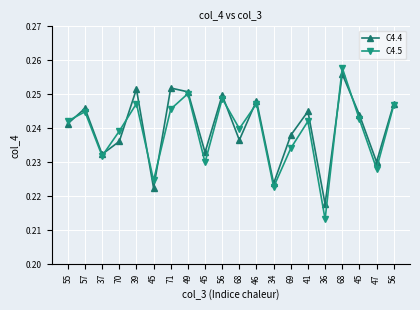

True or false: C4.5 has more than 0 points higher than both neighbors.

True